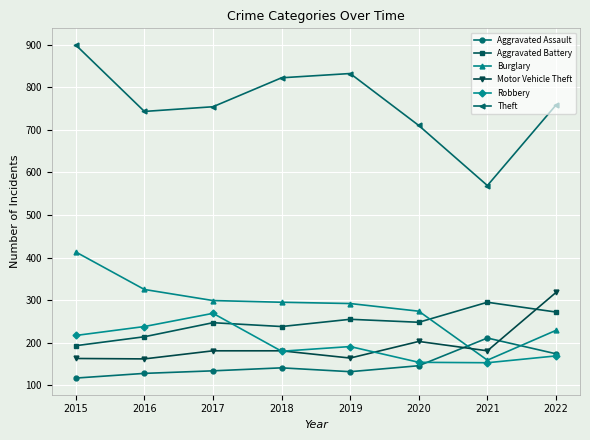

The Motor Vehicle Theft series shows 295 at 2017. True or false?

False